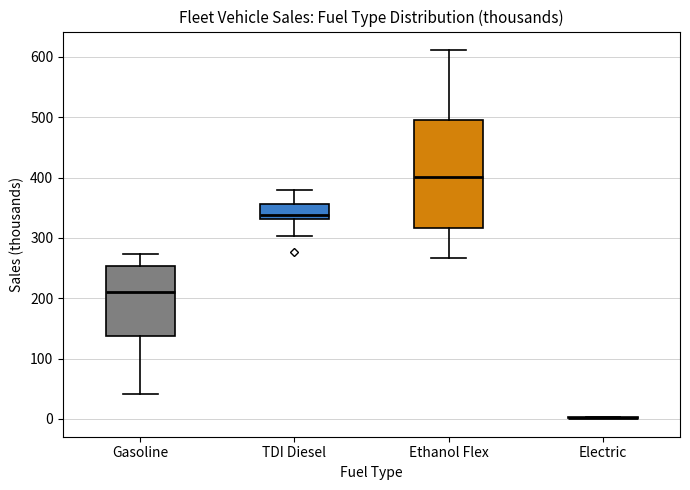

Which box is the tallest, from its lower edge to its upper edge?

Ethanol Flex